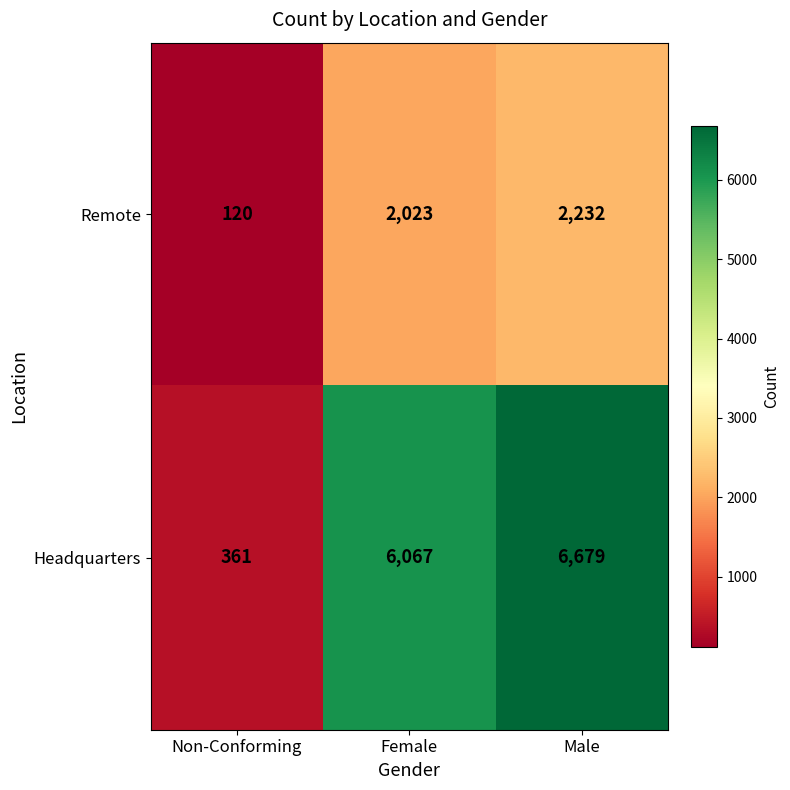

Reading right to left, list all the values displayed in this chart.

Remote: Male=2232	Female=2023	Non-Conforming=120
Headquarters: Male=6679	Female=6067	Non-Conforming=361